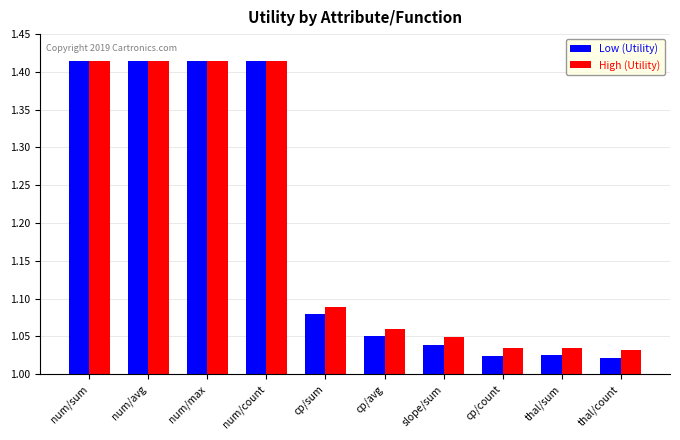

Which series has the largest range (max minus min)?

Low (Utility)